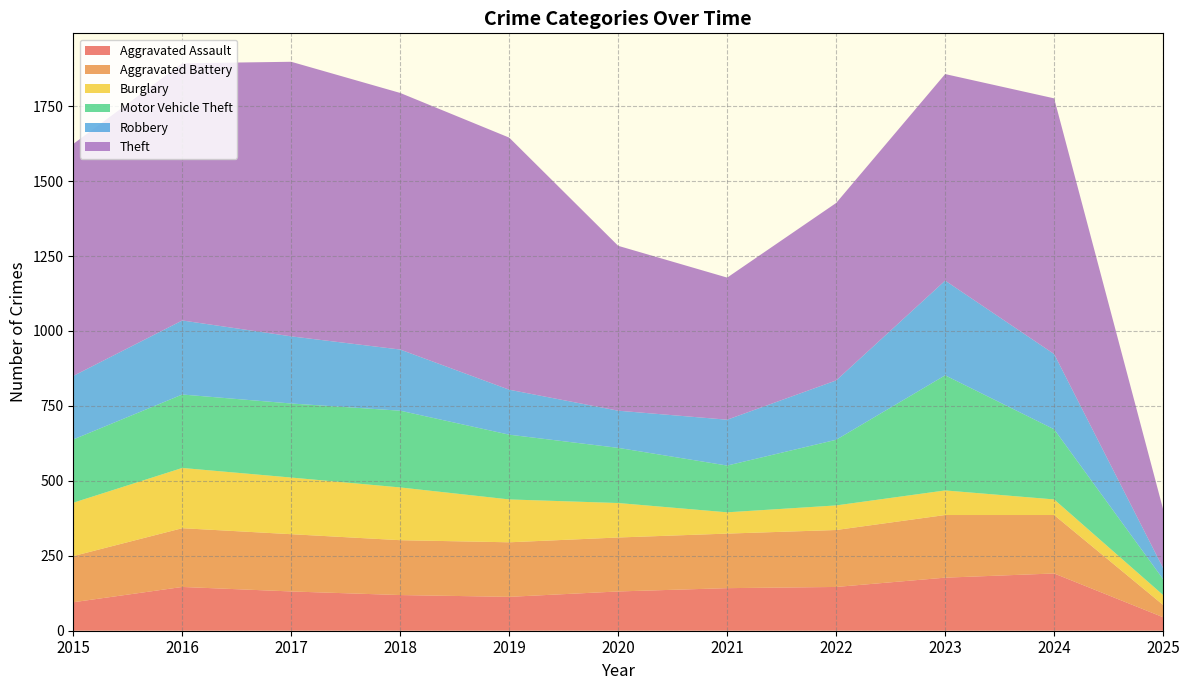

Reading left to right, what are all the values shown in this chart?

Aggravated Assault: 95	146	131	119	113	131	142	146	177	191	45
Aggravated Battery: 154	196	191	183	182	180	182	190	209	195	41
Burglary: 178	201	189	176	143	115	71	82	82	52	33
Motor Vehicle Theft: 211	245	247	256	216	184	156	219	384	234	53
Robbery: 212	247	224	204	150	124	153	198	316	251	37
Theft: 774	858	916	856	841	550	474	592	689	853	196